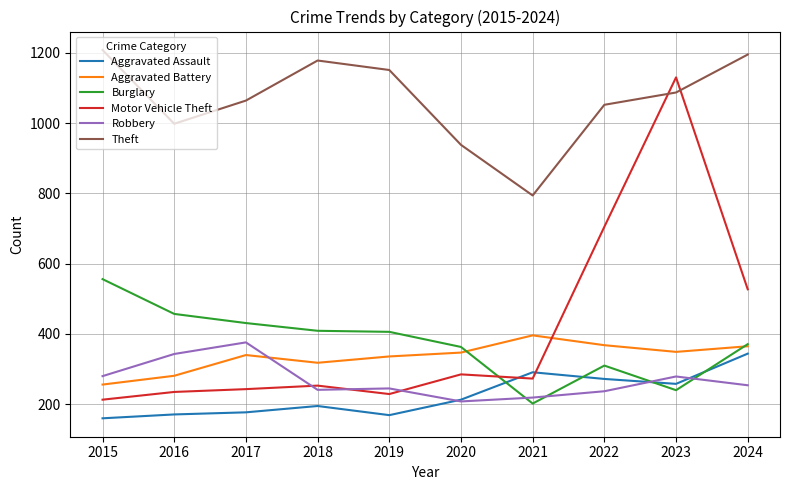

What is the minimum value for Aggravated Assault?

160